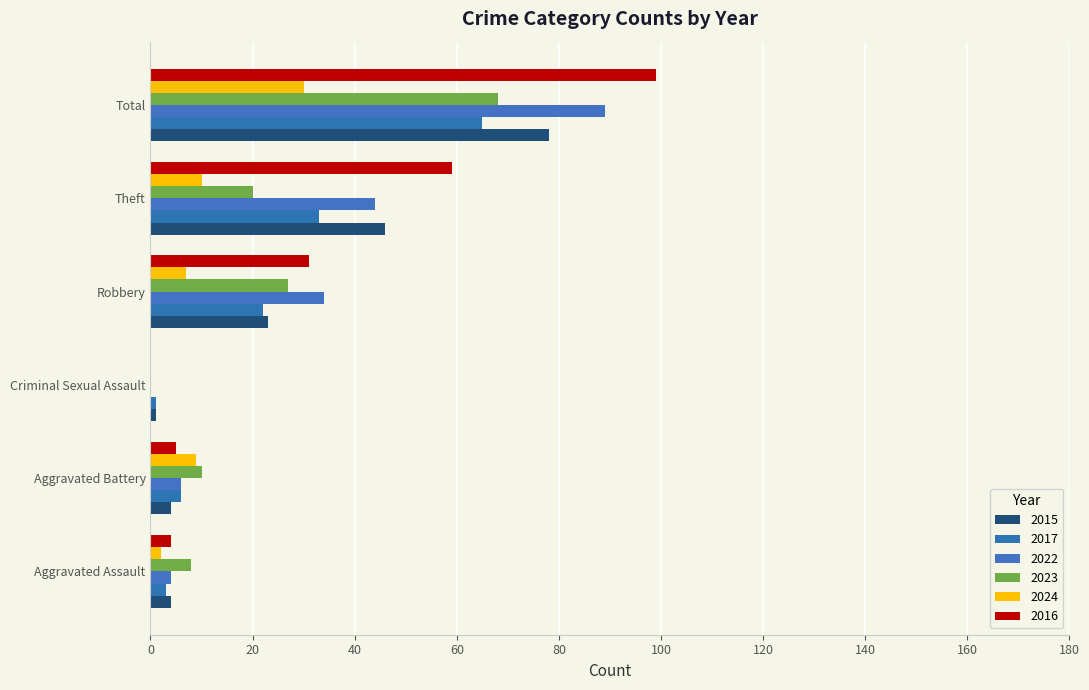

List the labels in order of 2023 value, largest first.

Total, Robbery, Theft, Aggravated Battery, Aggravated Assault, Criminal Sexual Assault